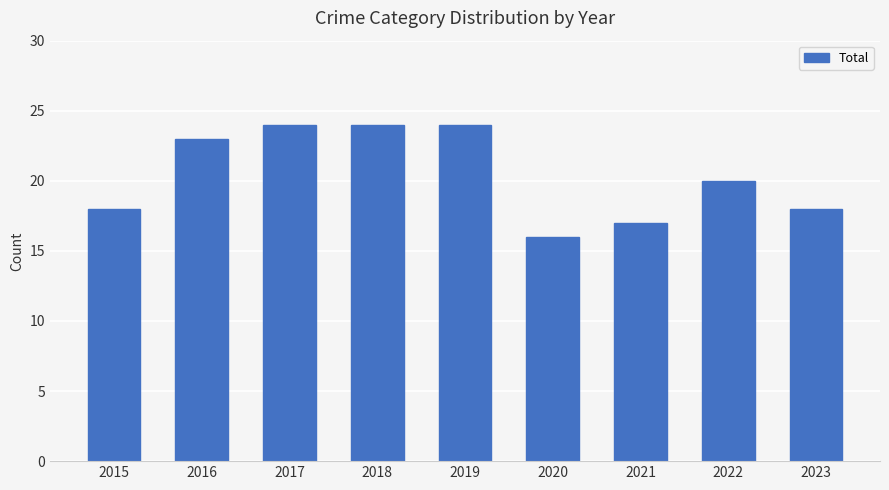

What is the minimum value shown in the chart?

16